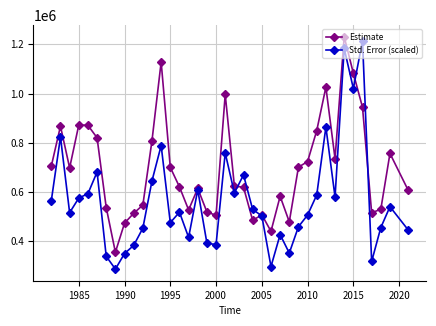

Rank the series by their average value, from lowest to highest.

Std. Error (scaled), Estimate